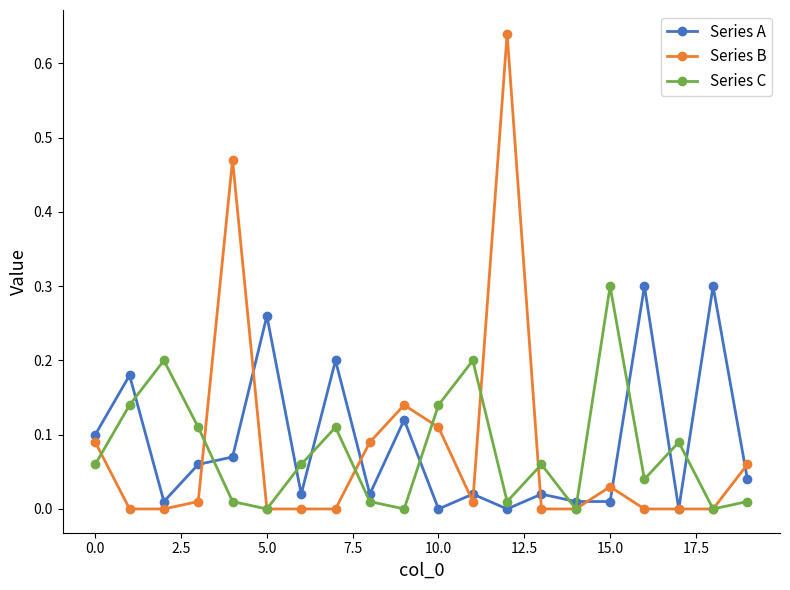

Is this an area chart (filled region under the line)?

No